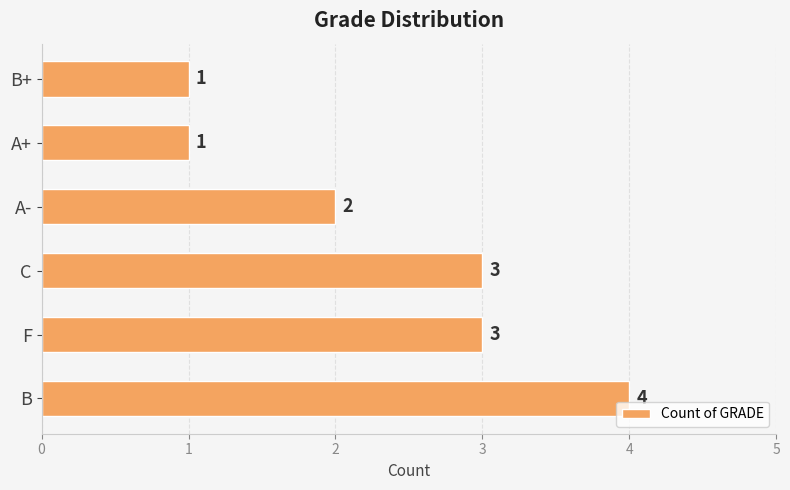

Reading bottom to top, what are all the values shown in this chart?

B=4	F=3	C=3	A-=2	A+=1	B+=1